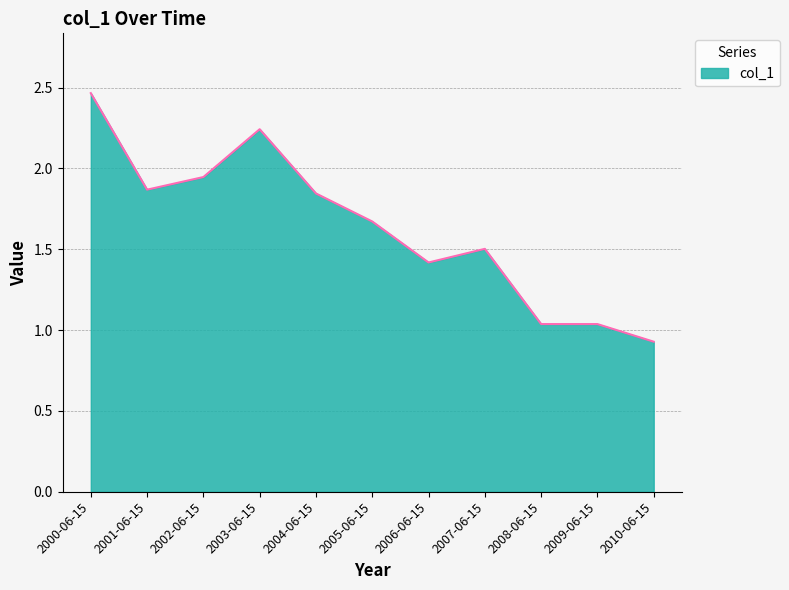

Is it true that the value at 2006-06-15 is 1.4?

True